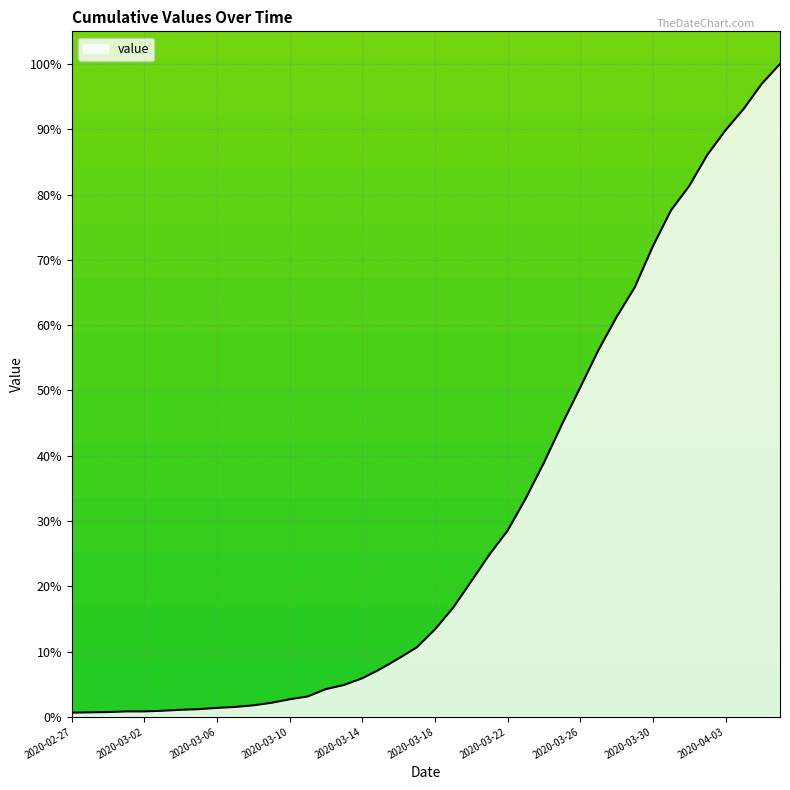

What is the greatest value displayed?

100.0